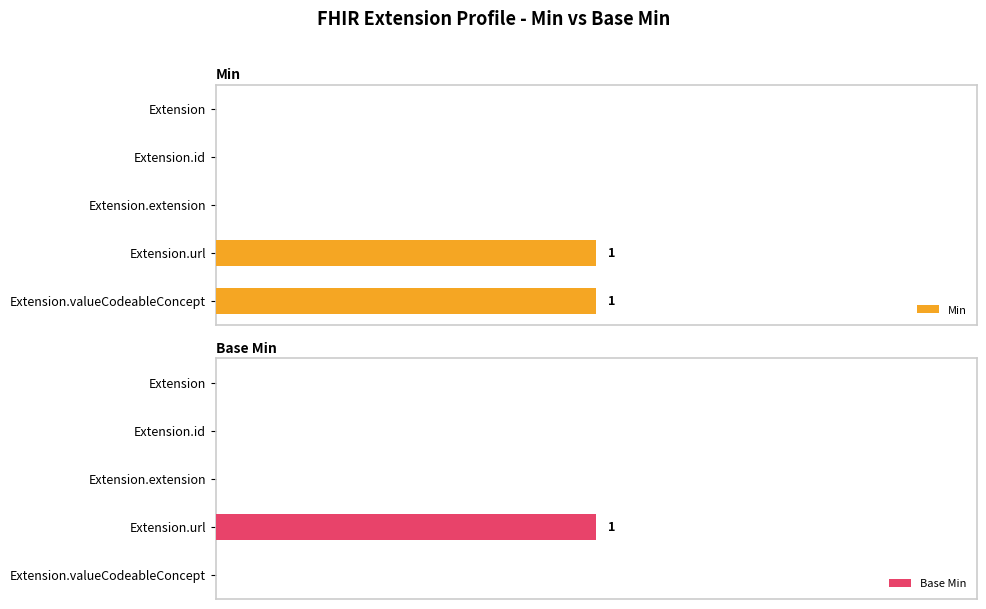

The Min series shows 2 at Extension.url. True or false?

False